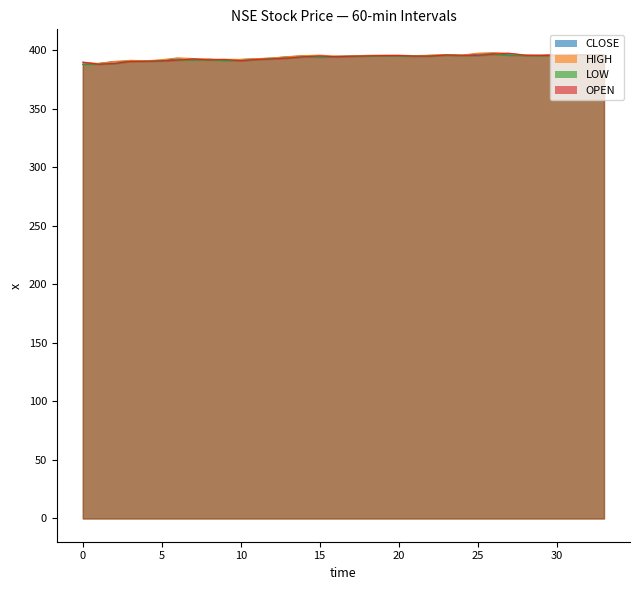

Which series changed the most between 31 and 32?

LOW